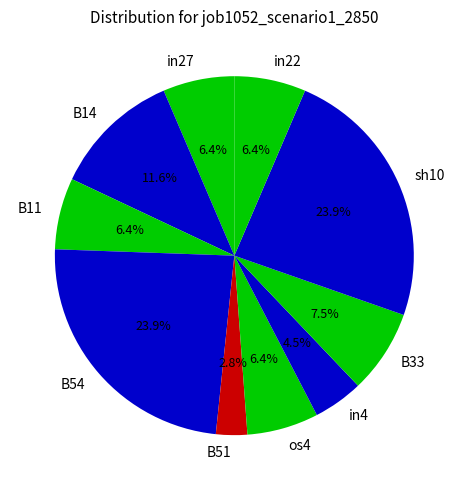

How many slices are in this pie chart?

10